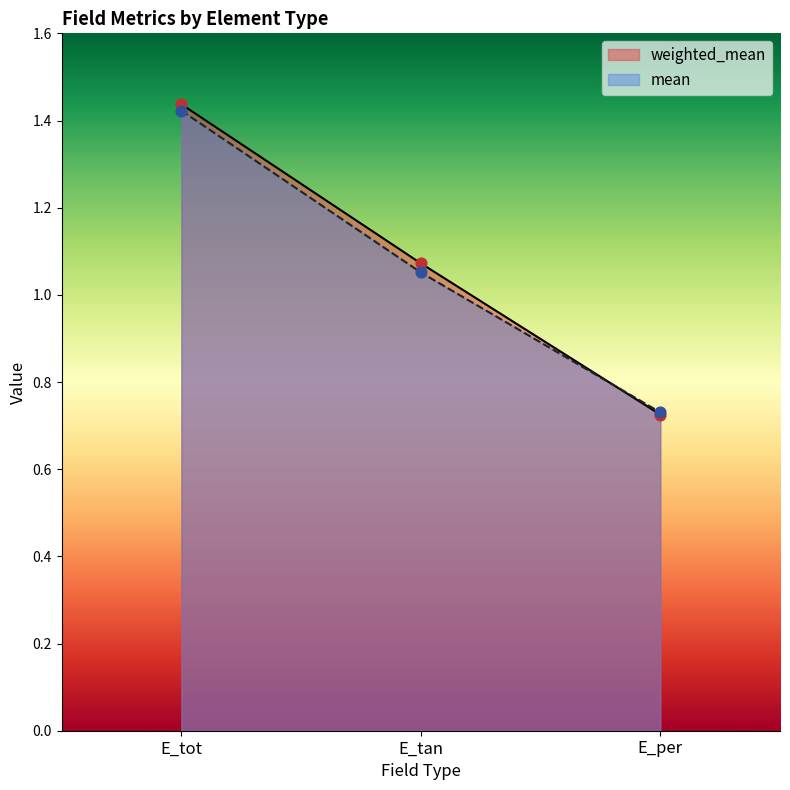

Which series has the widest spread of Y values?

weighted_mean